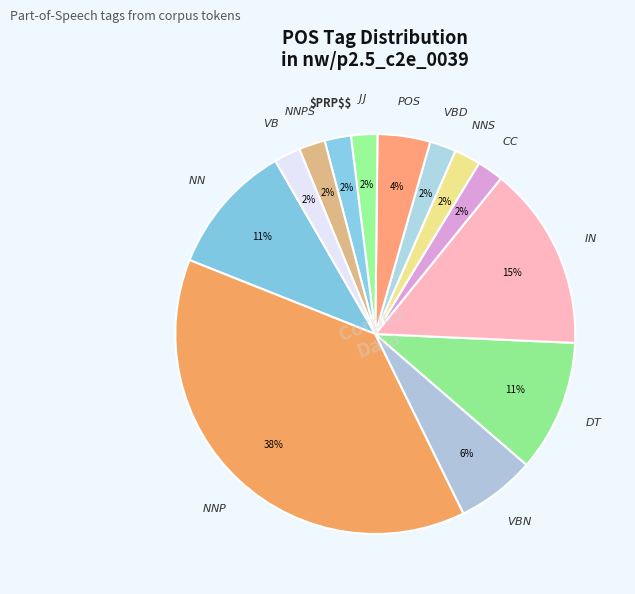

How many slices are in this pie chart?

13